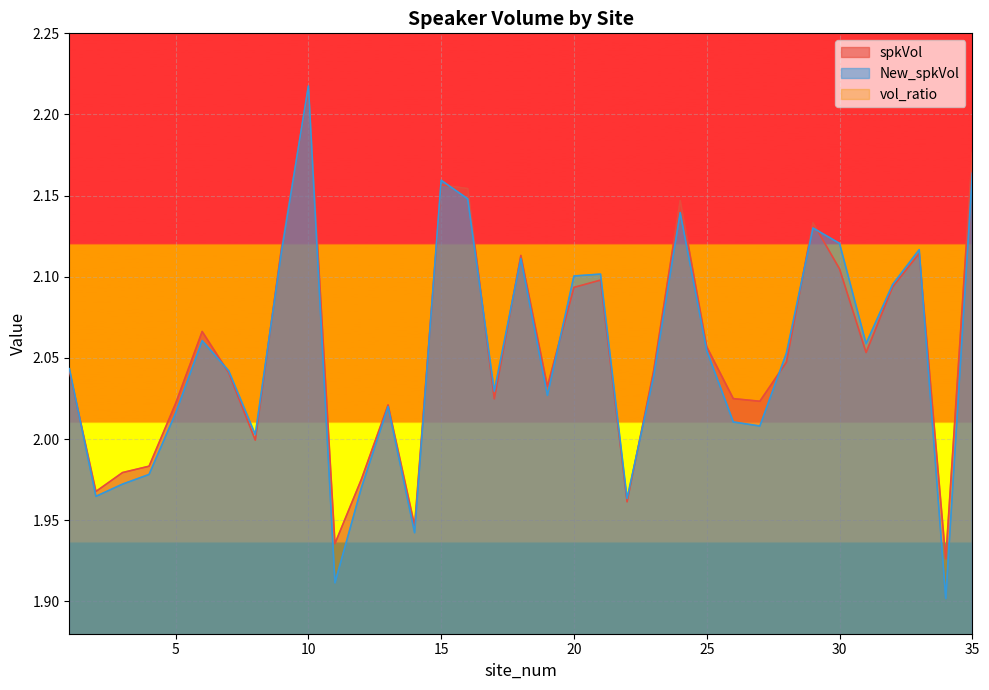

What is the highest value of the spkVol series?

2.2